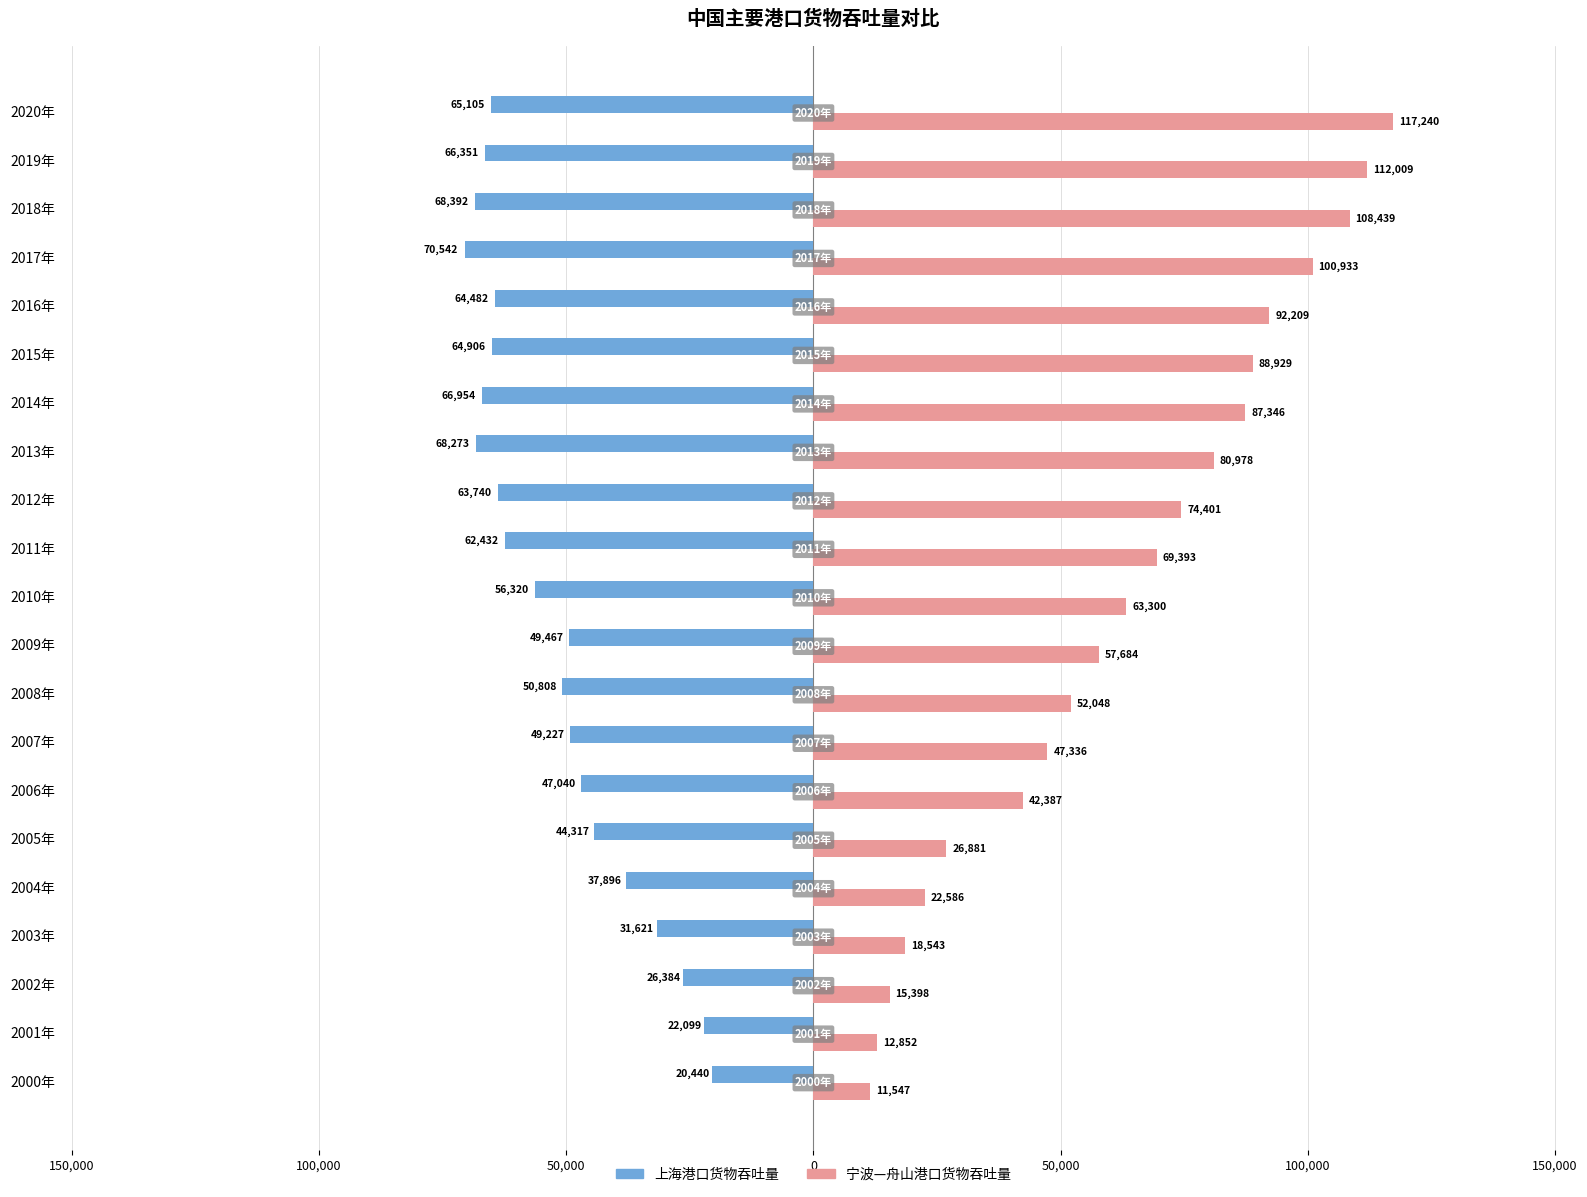

At how many categories does at least one series exceed 79102?

8